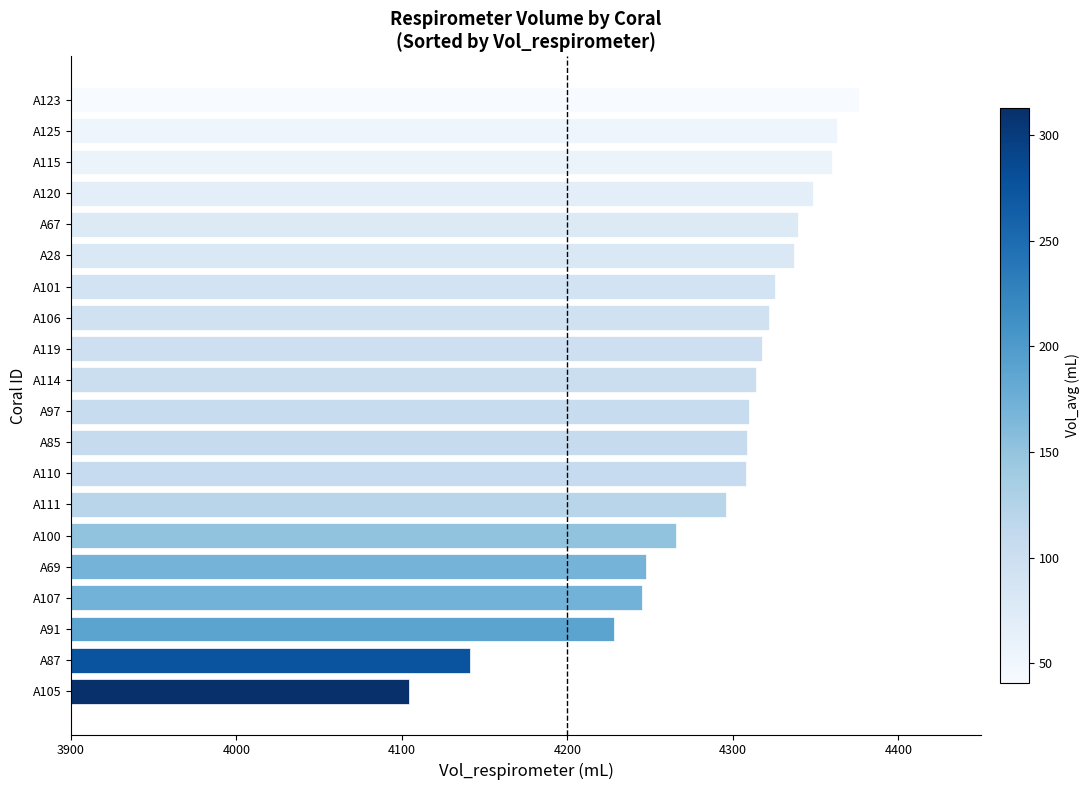

True or false: the data shows 1146.1 at A123.

False